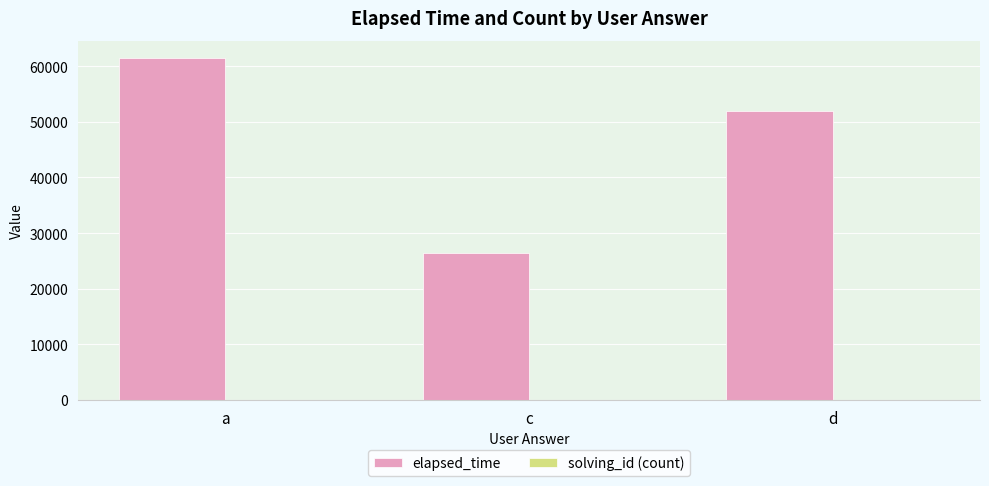

At which category does the chart reach its peak across all series?

a